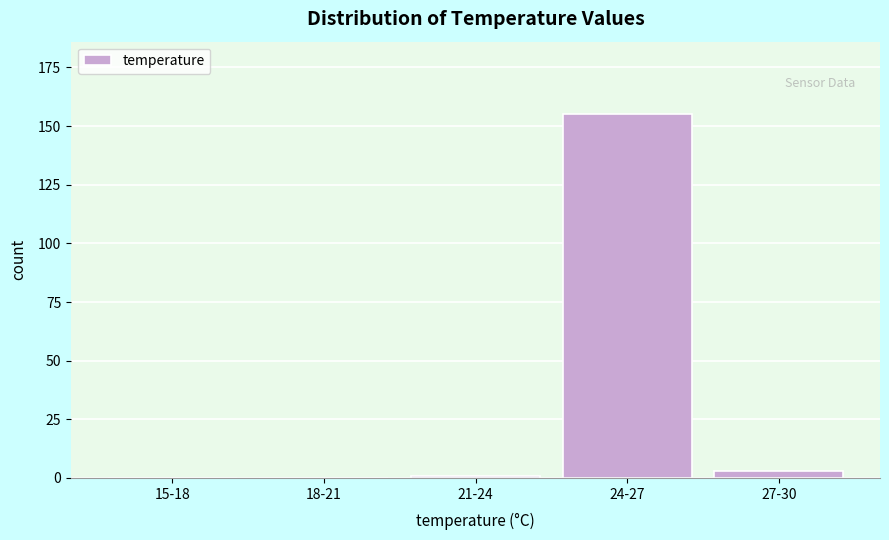

Reading left to right, extract all data points from this chart.

15-18=0	18-21=0	21-24=1	24-27=155	27-30=3